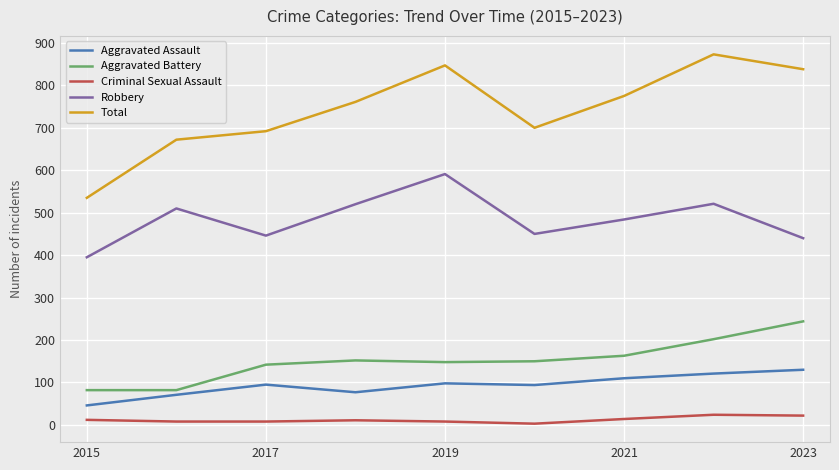

True or false: Total has more than 1 interior local peaks.

True